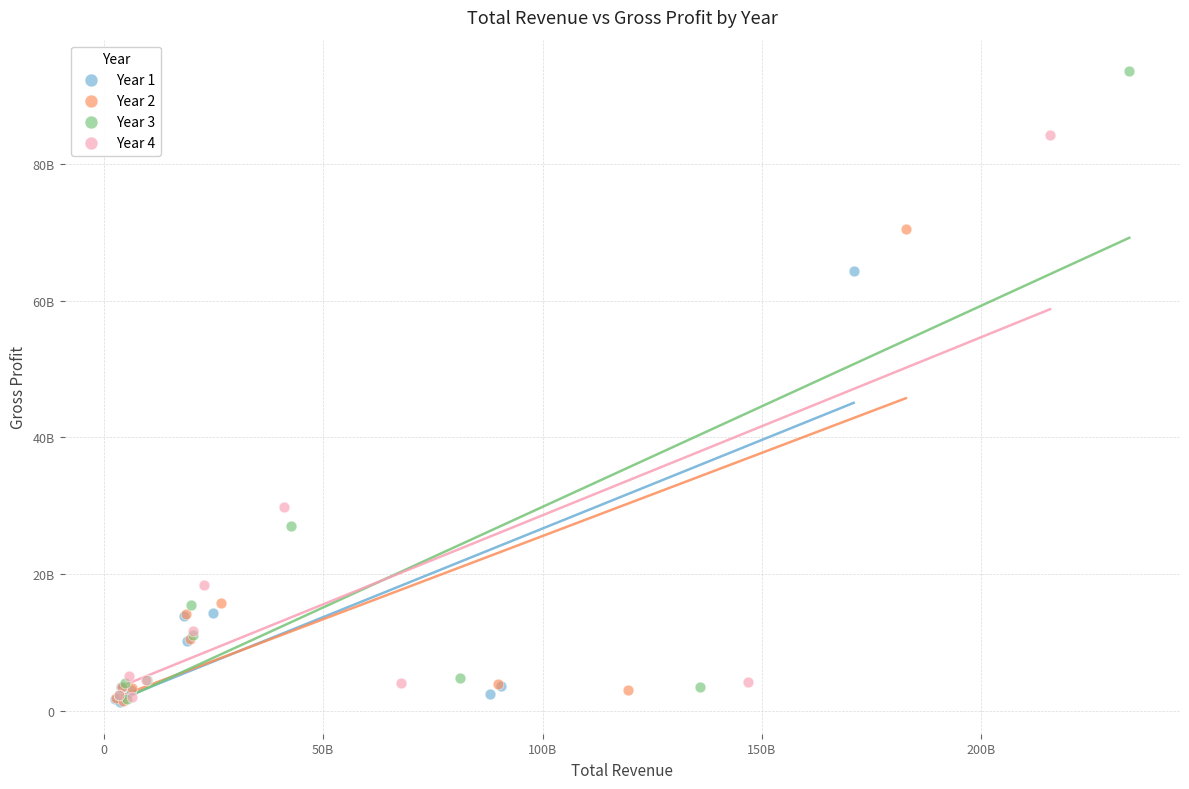

What are all the series names shown in the legend?

Year 1, Year 2, Year 3, Year 4